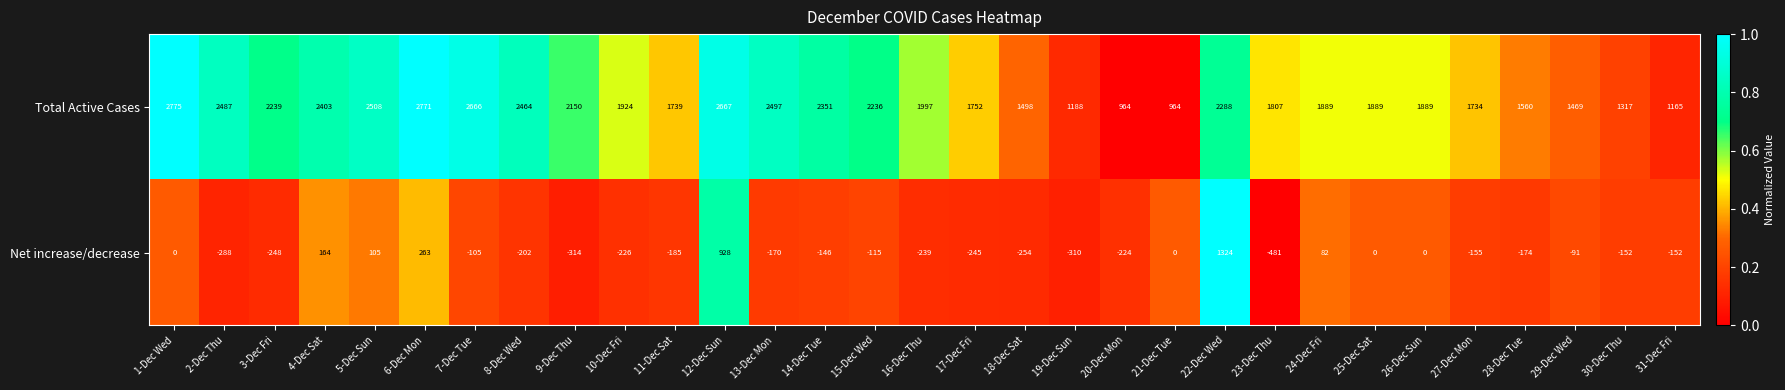

Is the value of Total Active Cases at 11-Dec Sat greater than the value of Net increase/decrease at 21-Dec Tue?

Yes